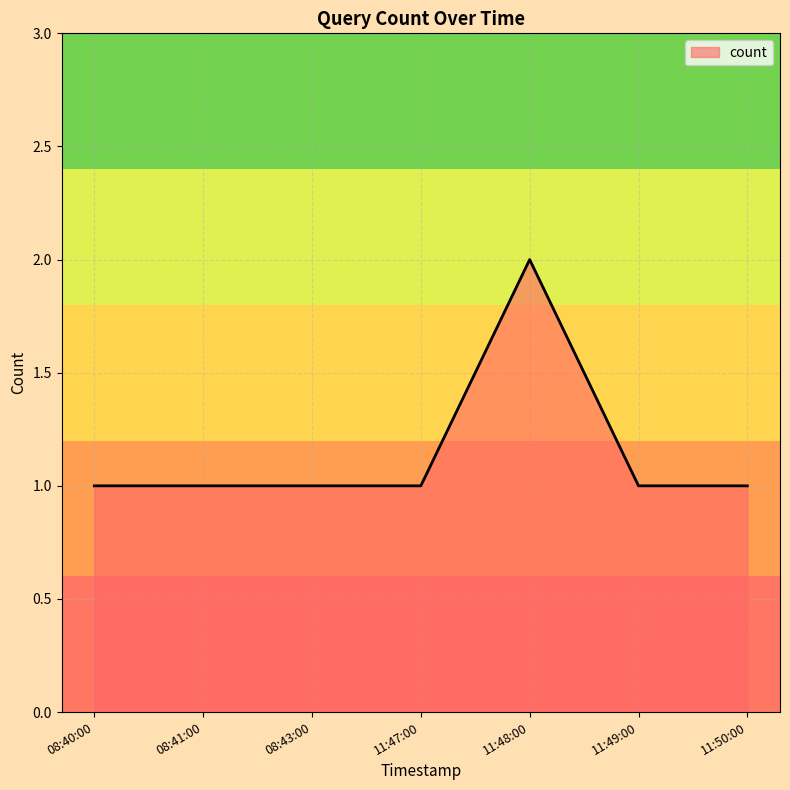

How many lines are shown in the chart?

1